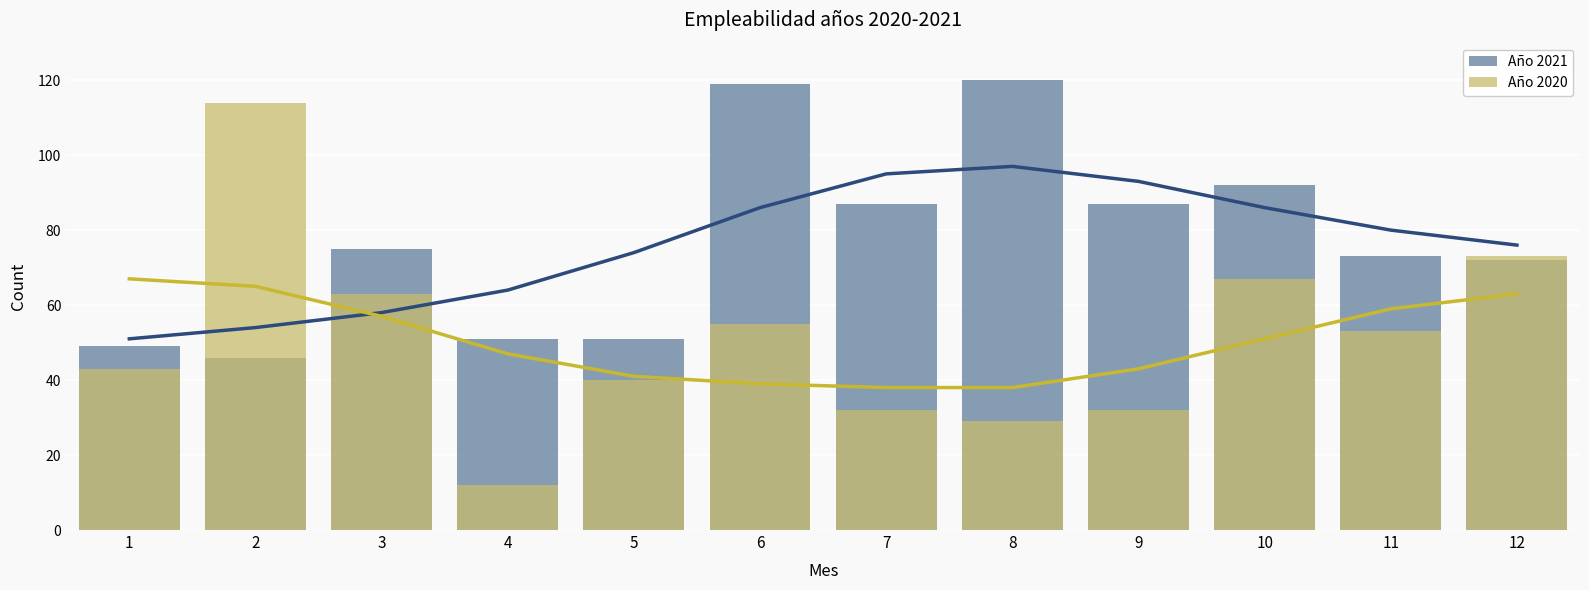

List the series in order of their peak value, lowest first.

Año 2020, Año 2021